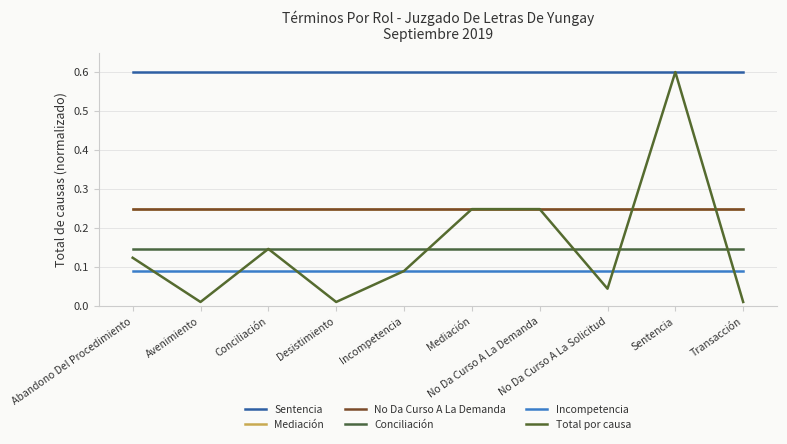

List the series in order of their peak value, lowest first.

Incompetencia, Conciliación, Mediación, No Da Curso A La Demanda, Sentencia, Total por causa